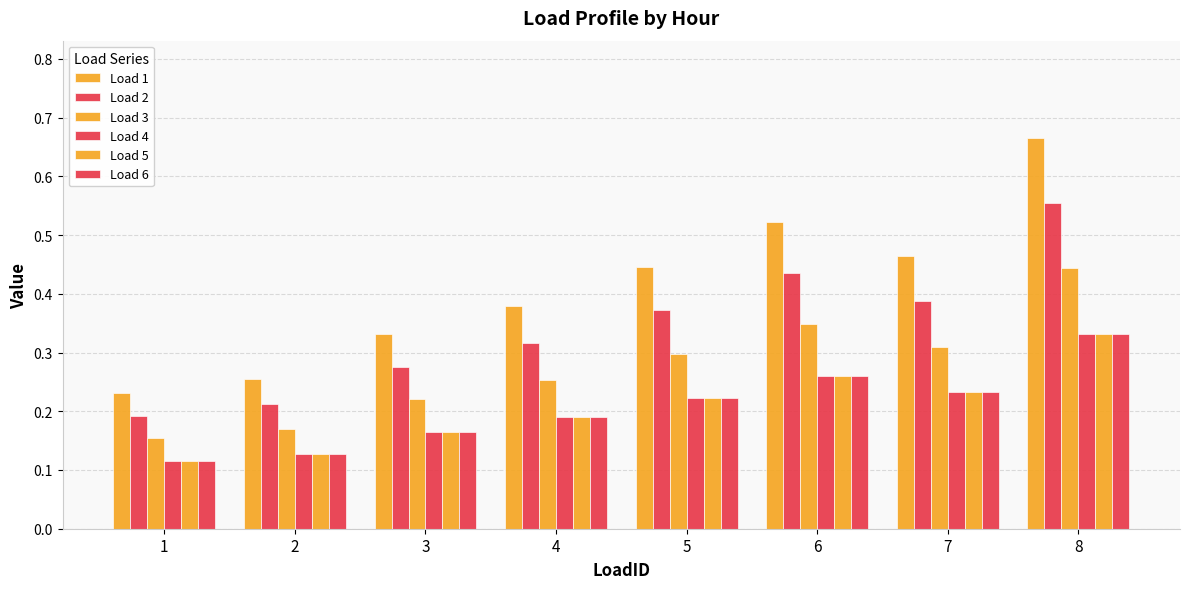

Reading right to left, what are all the values shown in this chart?

Load 1: 8=0.7	7=0.5	6=0.5	5=0.4	4=0.4	3=0.3	2=0.3	1=0.2
Load 2: 8=0.6	7=0.4	6=0.4	5=0.4	4=0.3	3=0.3	2=0.2	1=0.2
Load 3: 8=0.4	7=0.3	6=0.3	5=0.3	4=0.3	3=0.2	2=0.2	1=0.2
Load 4: 8=0.3	7=0.2	6=0.3	5=0.2	4=0.2	3=0.2	2=0.1	1=0.1
Load 5: 8=0.3	7=0.2	6=0.3	5=0.2	4=0.2	3=0.2	2=0.1	1=0.1
Load 6: 8=0.3	7=0.2	6=0.3	5=0.2	4=0.2	3=0.2	2=0.1	1=0.1